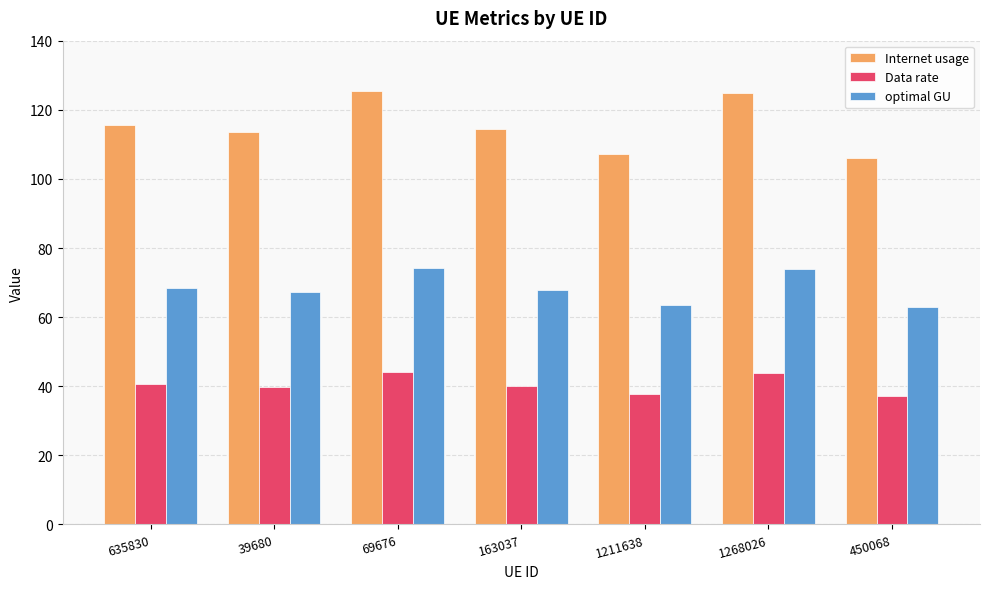

Count the number of data series in this chart.

3